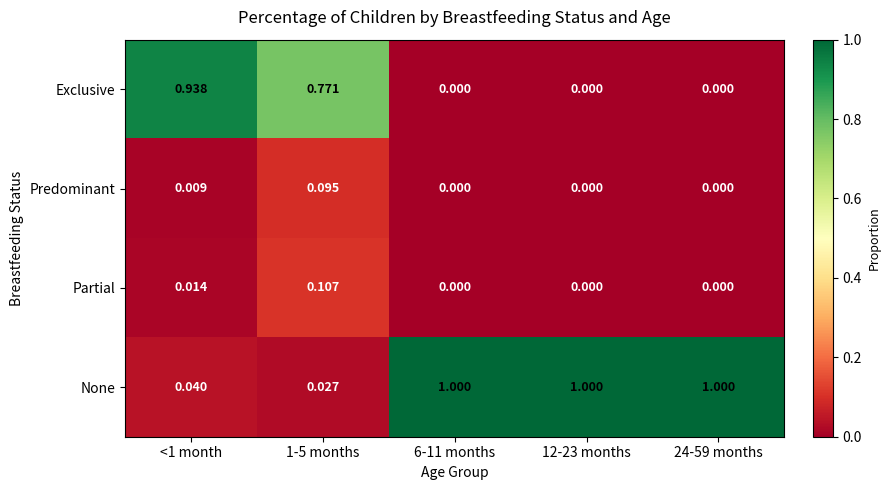

Which series has the largest total across all categories?

None